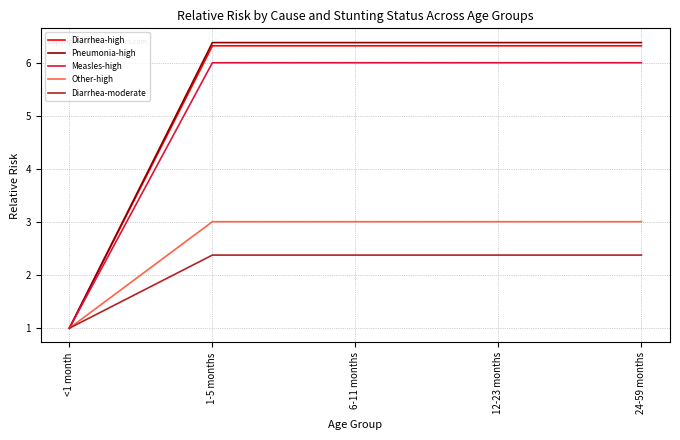

Rank the series by their maximum value, from lowest to highest.

Diarrhea-moderate, Other-high, Measles-high, Diarrhea-high, Pneumonia-high